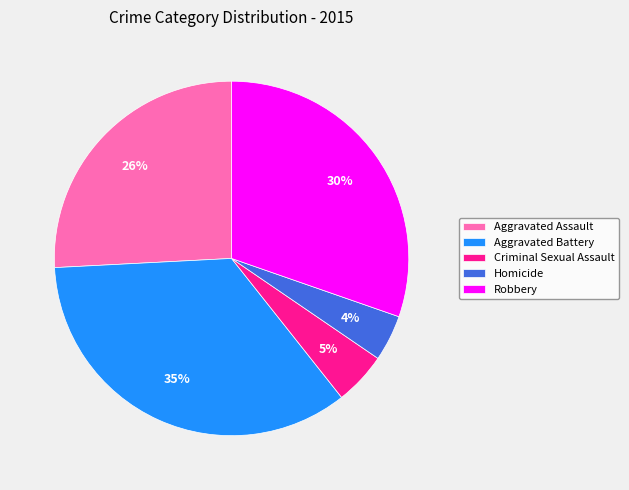

Is there a majority slice in this chart?

No